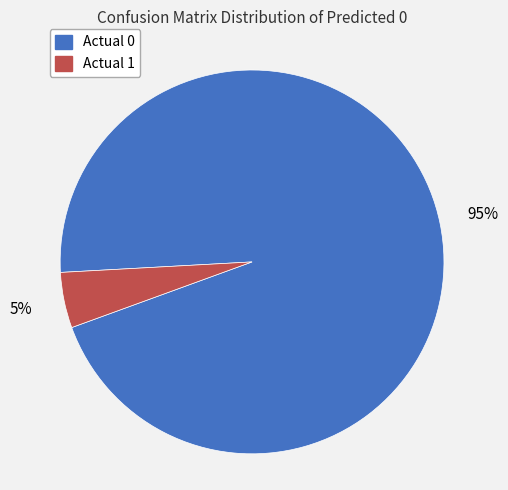

Which has a higher value, Actual 1 or Actual 0?

Actual 0